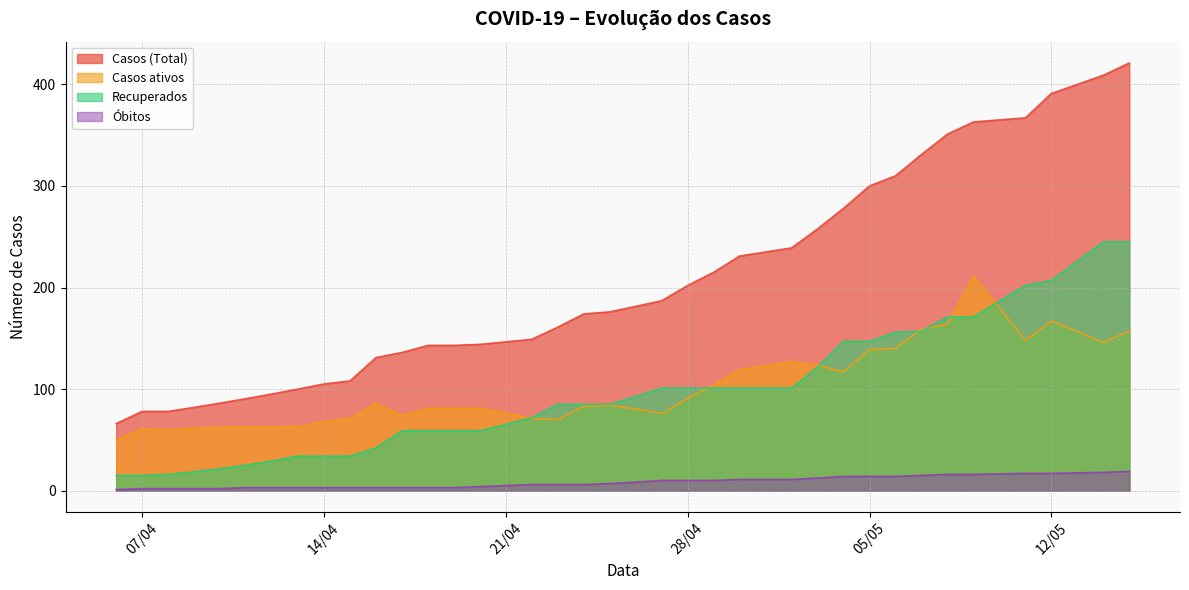

How many data points in Óbitos are less than 7?

19